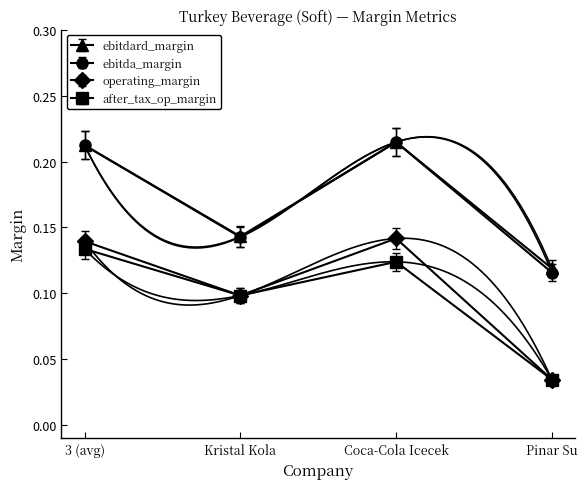

Is this an area chart (filled region under the line)?

No